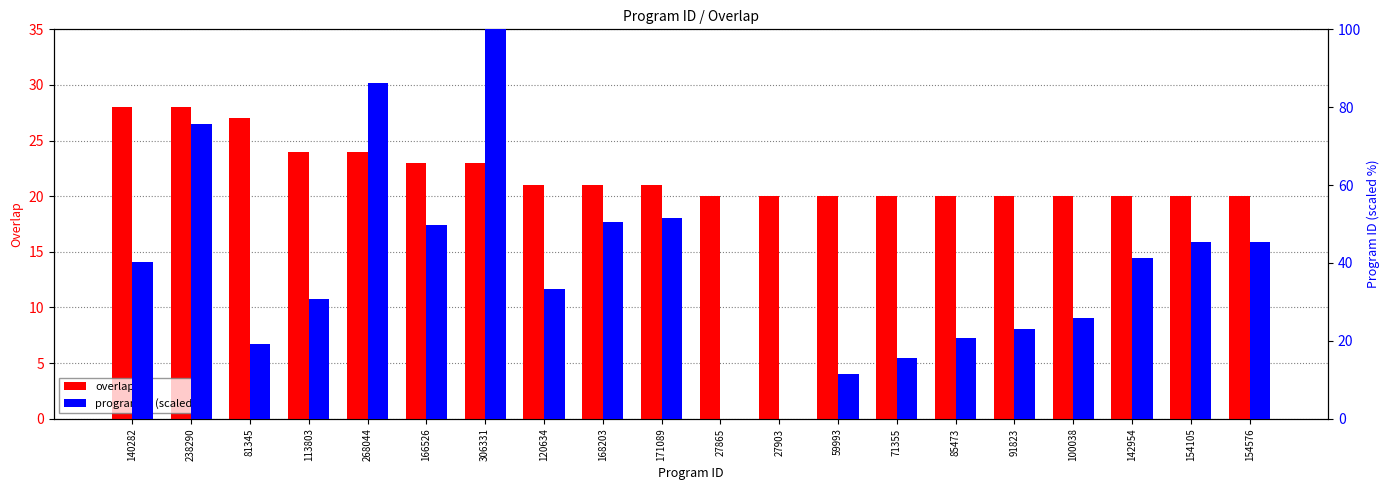

How many data points does each series have?

20